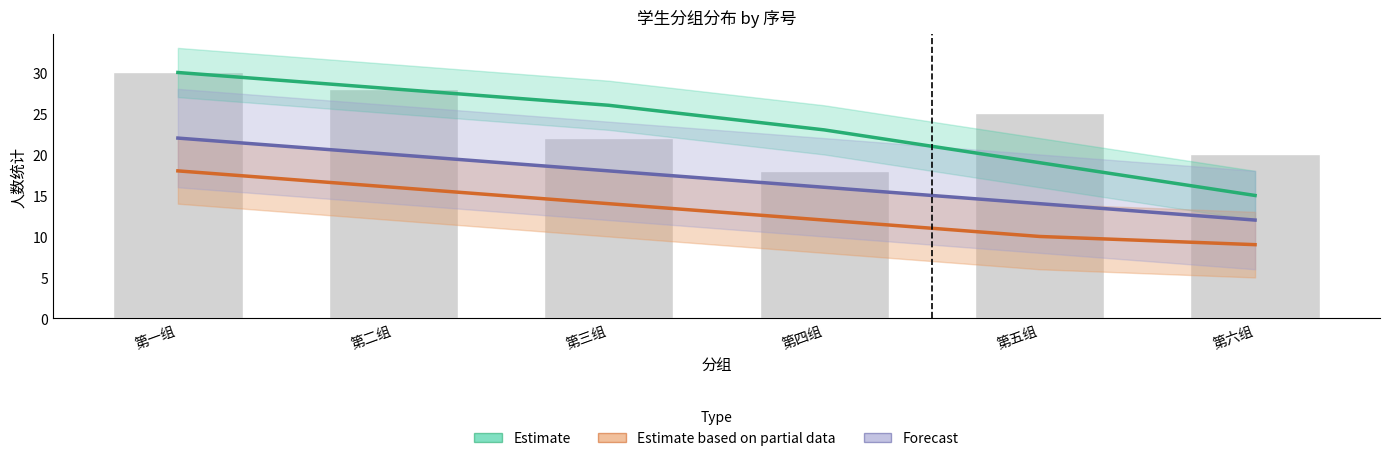

List the labels in order of Forecast value, smallest first.

第六组, 第五组, 第四组, 第三组, 第二组, 第一组